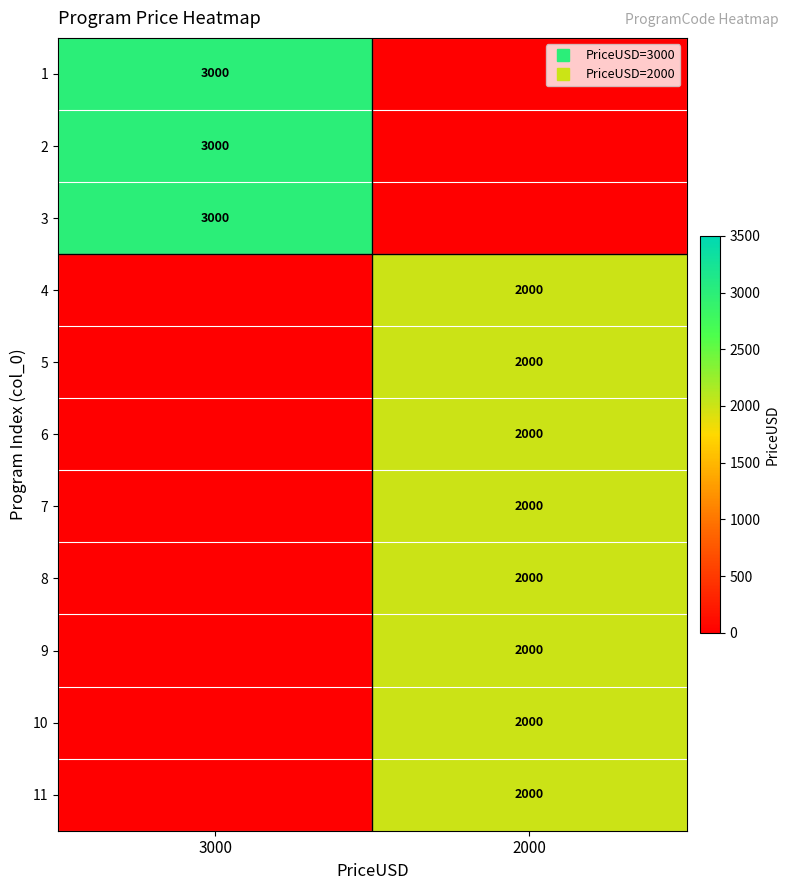

What is the difference between the row_4 values at 2000 and 3000?

2000